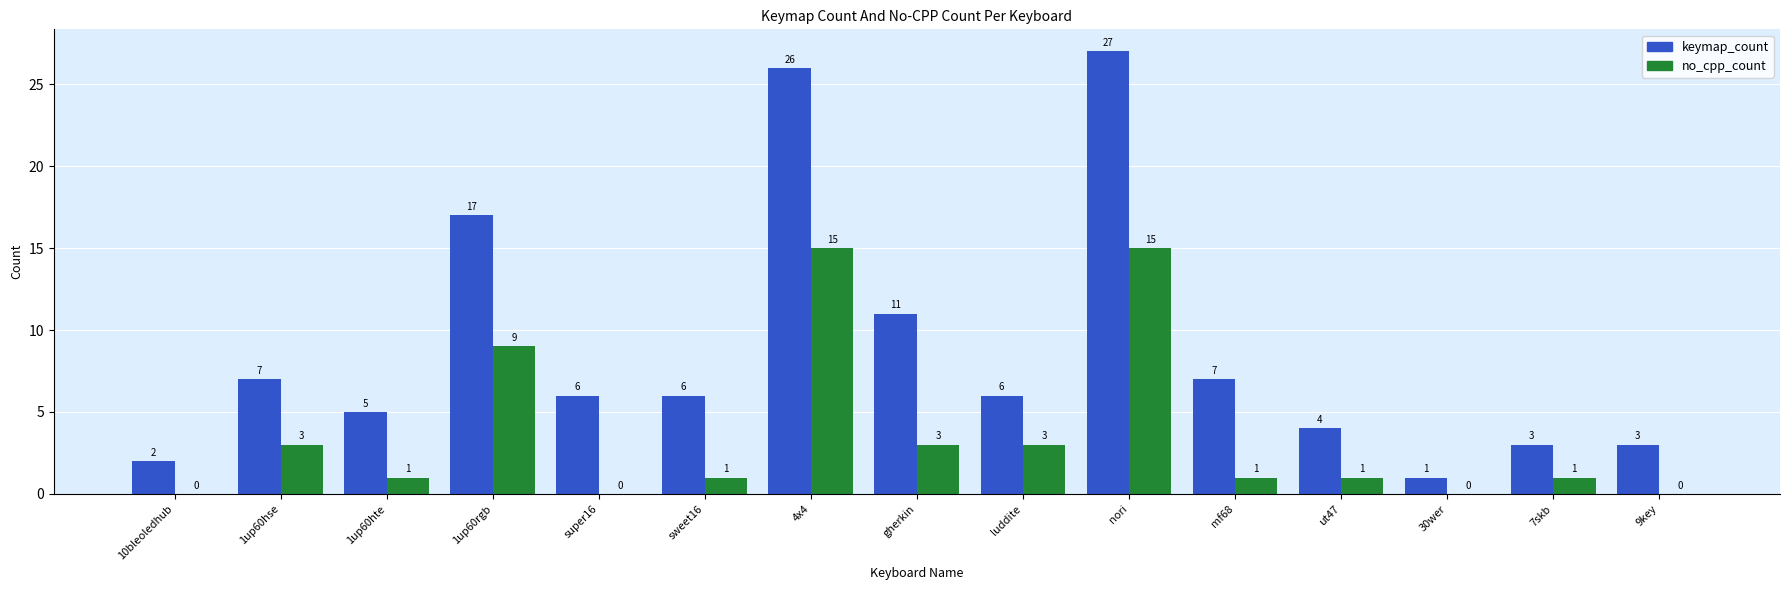

What value does the keymap_count series have at mf68?

7